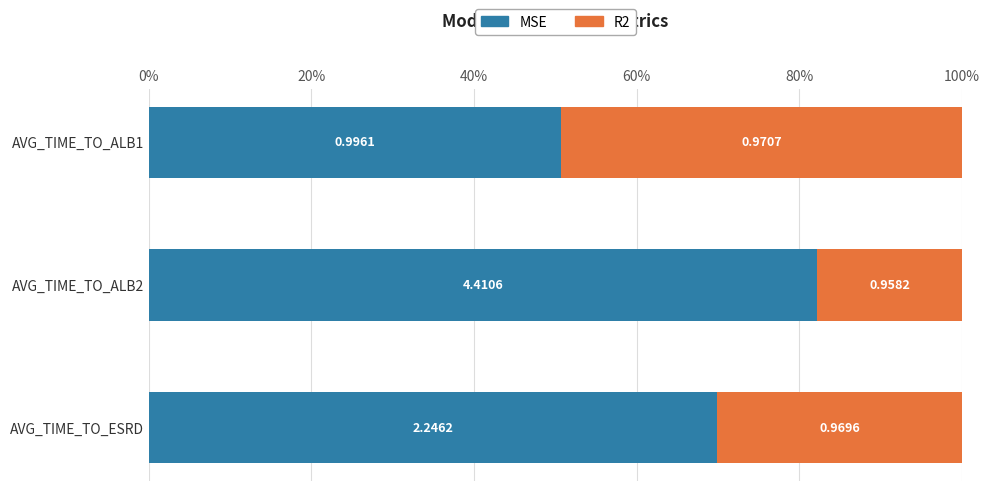

What are all the series names shown in the legend?

MSE, R2